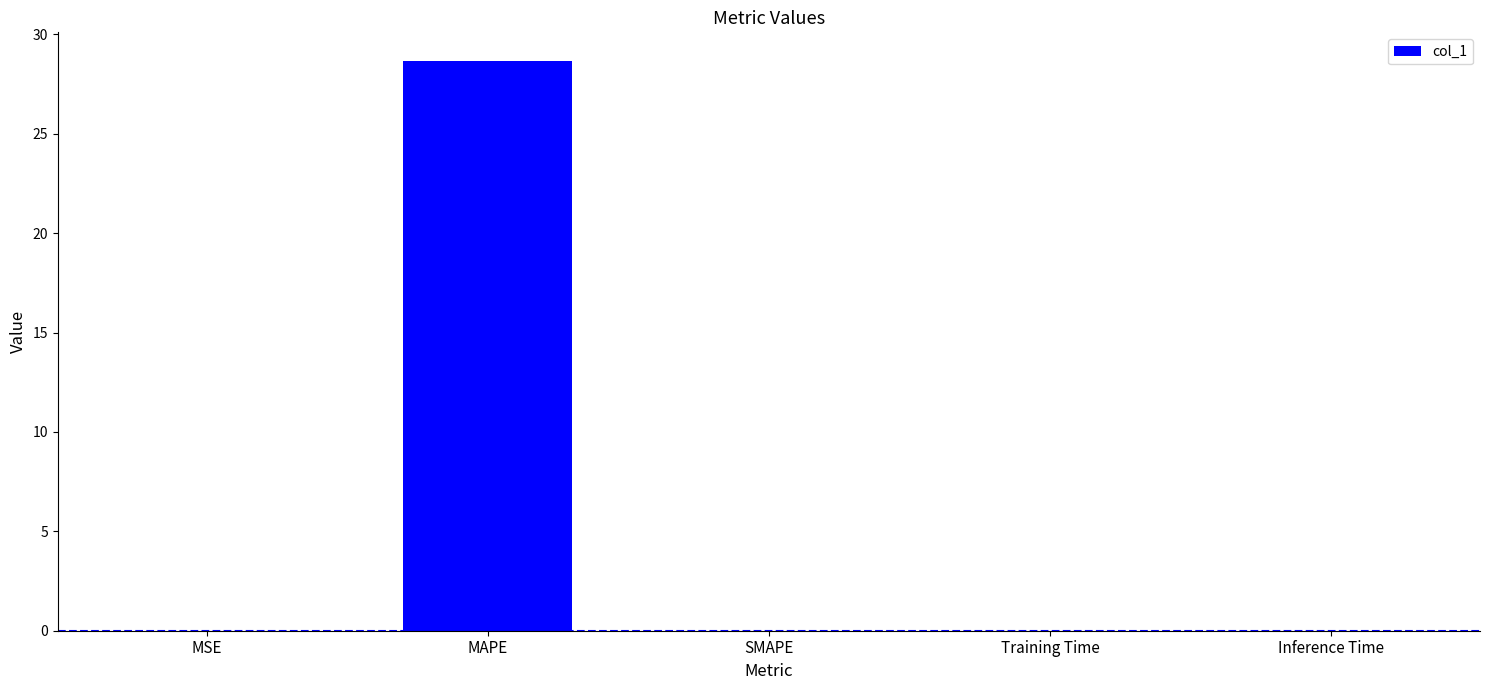

What is the approximate value at MAPE?

28.7